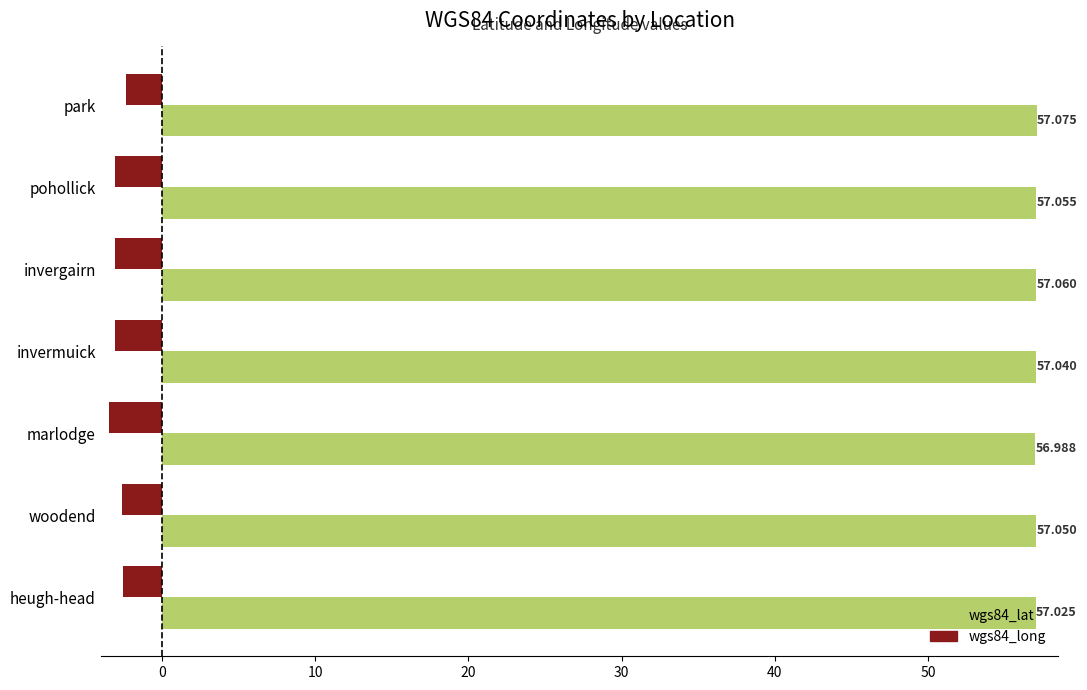

Which category has the lowest value across all series?

marlodge